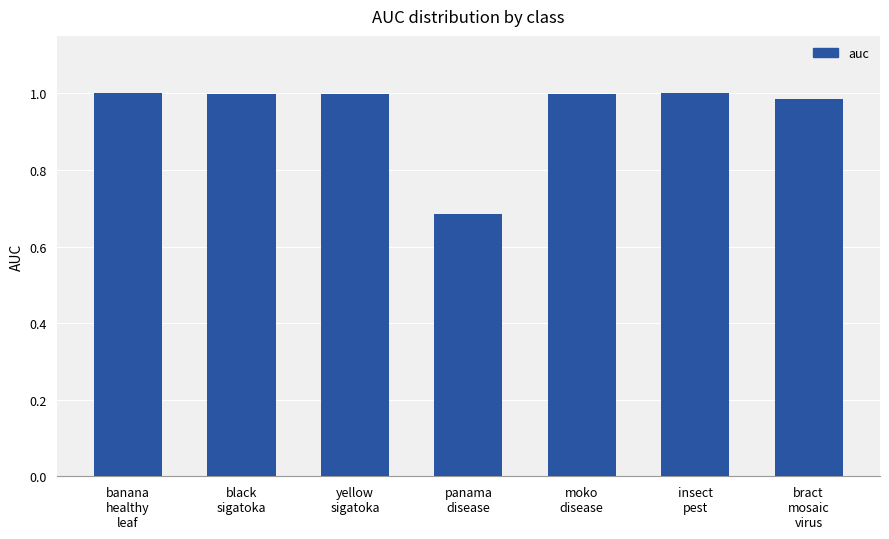

Does the chart contain stacked bars?

No